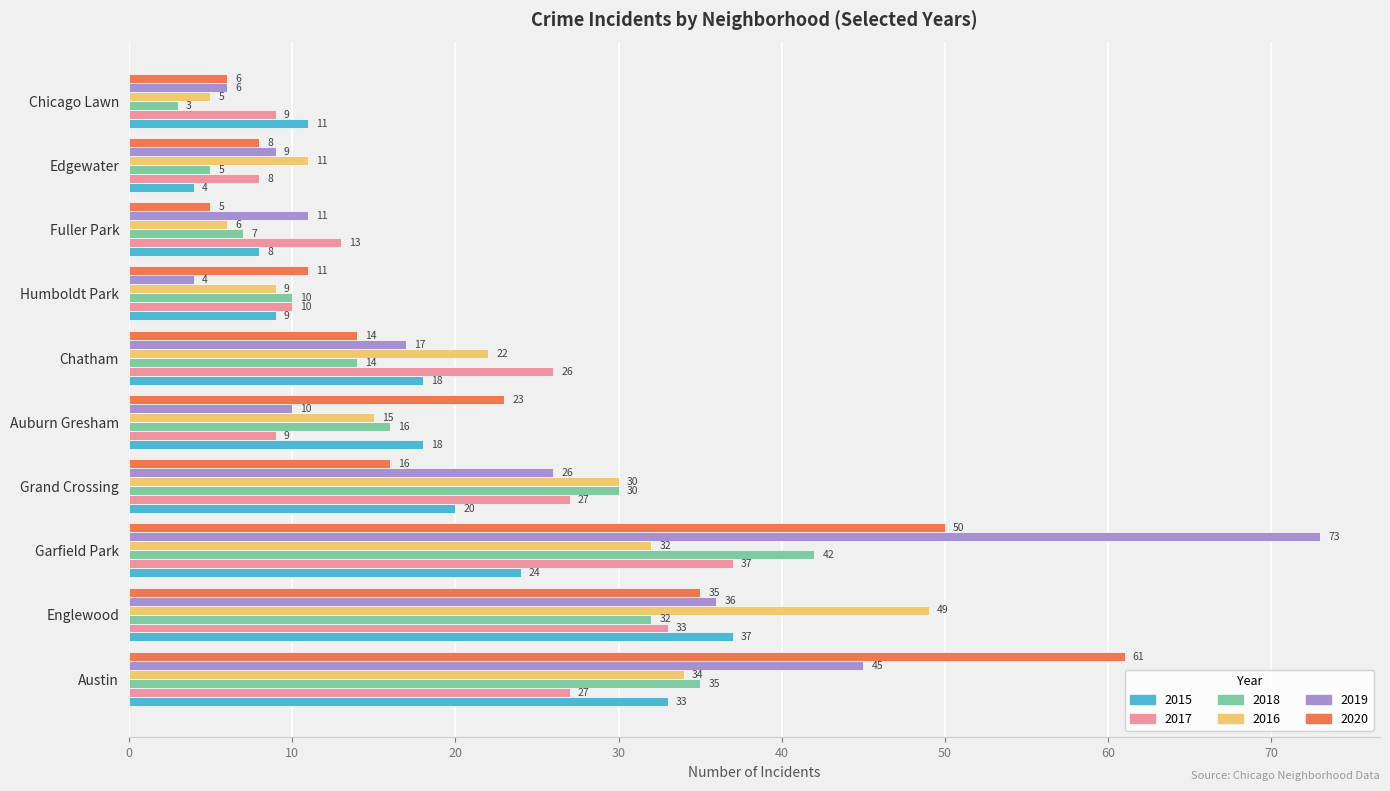

Count the number of categories in the chart.

10